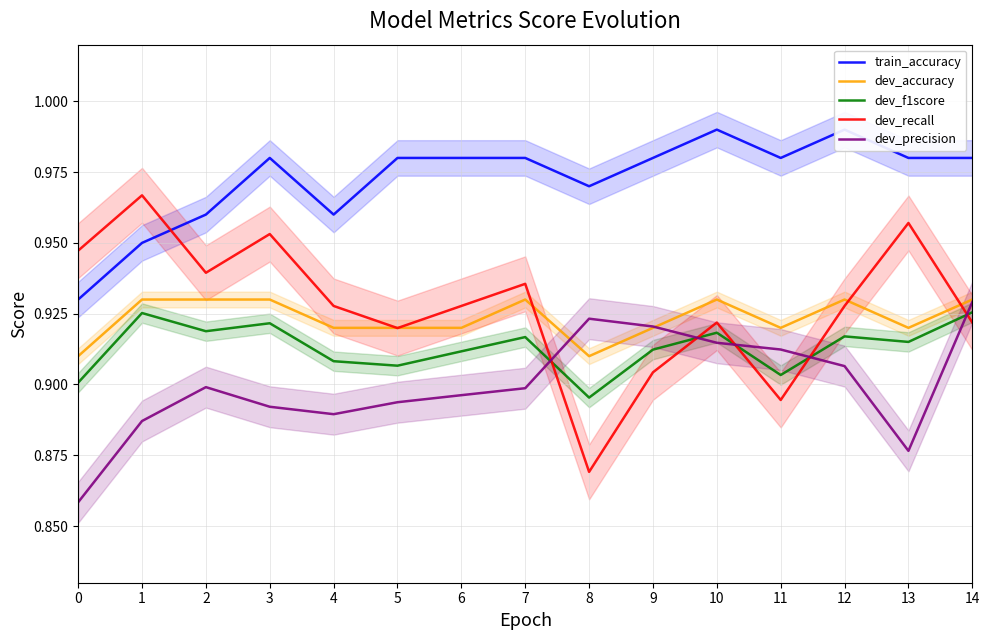

List the series in order of their peak value, lowest first.

dev_f1score, dev_precision, dev_accuracy, dev_recall, train_accuracy